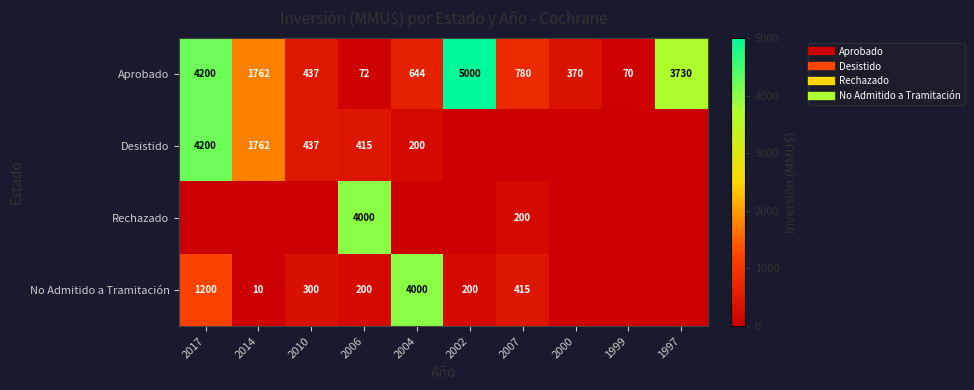

Which category has the lowest value across all series?

2002